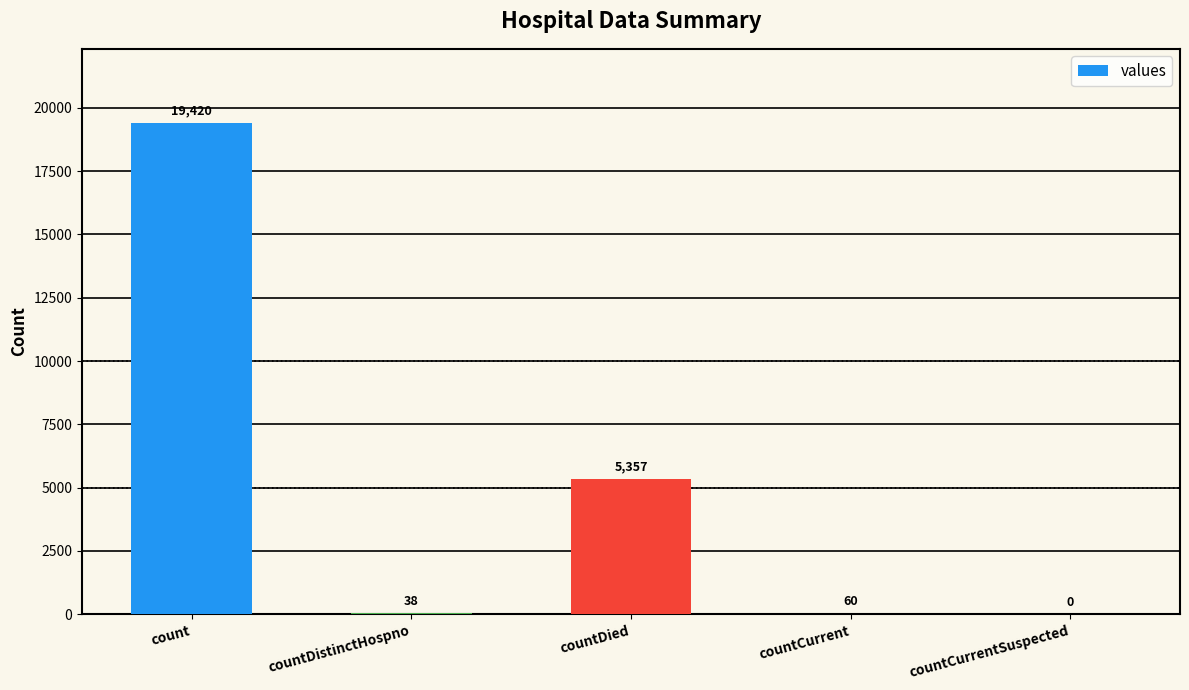

How many series are shown in this chart?

1